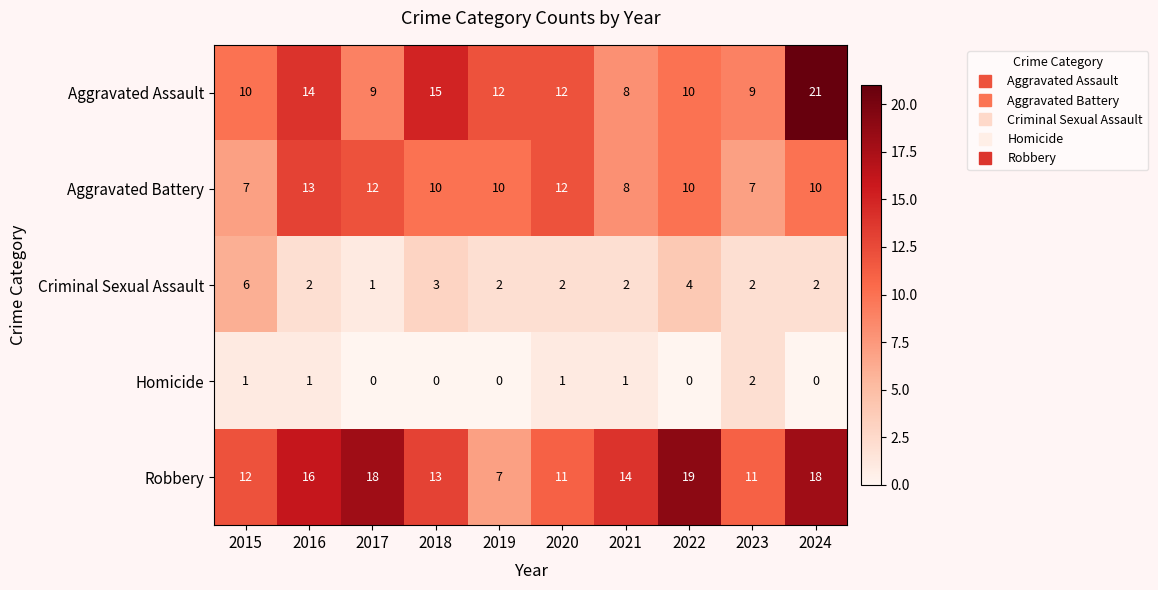

List the series in order of their peak value, highest first.

Aggravated Assault, Robbery, Aggravated Battery, Criminal Sexual Assault, Homicide